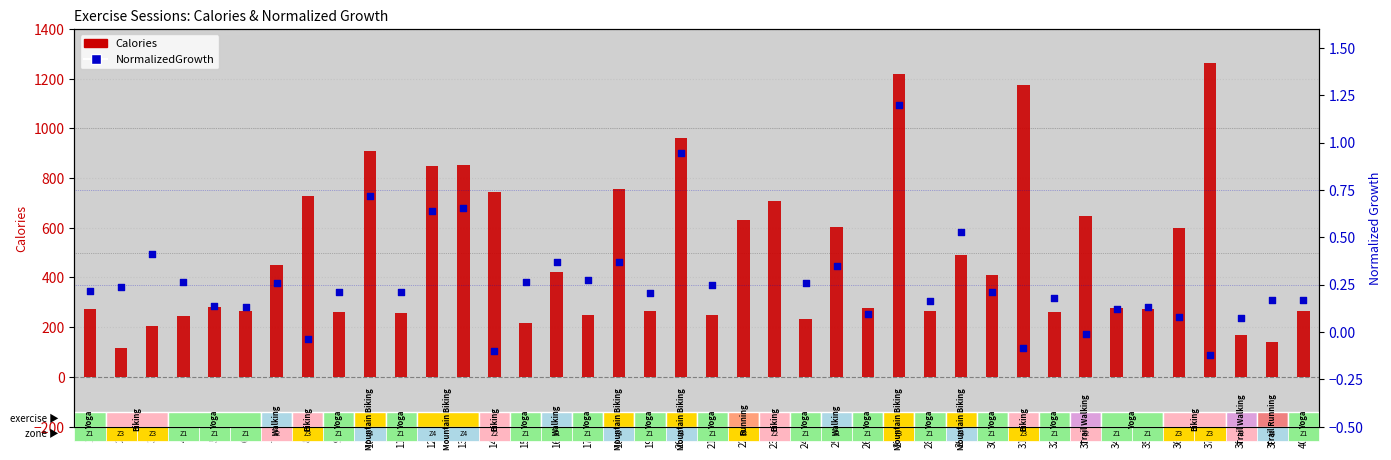

What are all the series names shown in the legend?

Calories, NormalizedGrowth